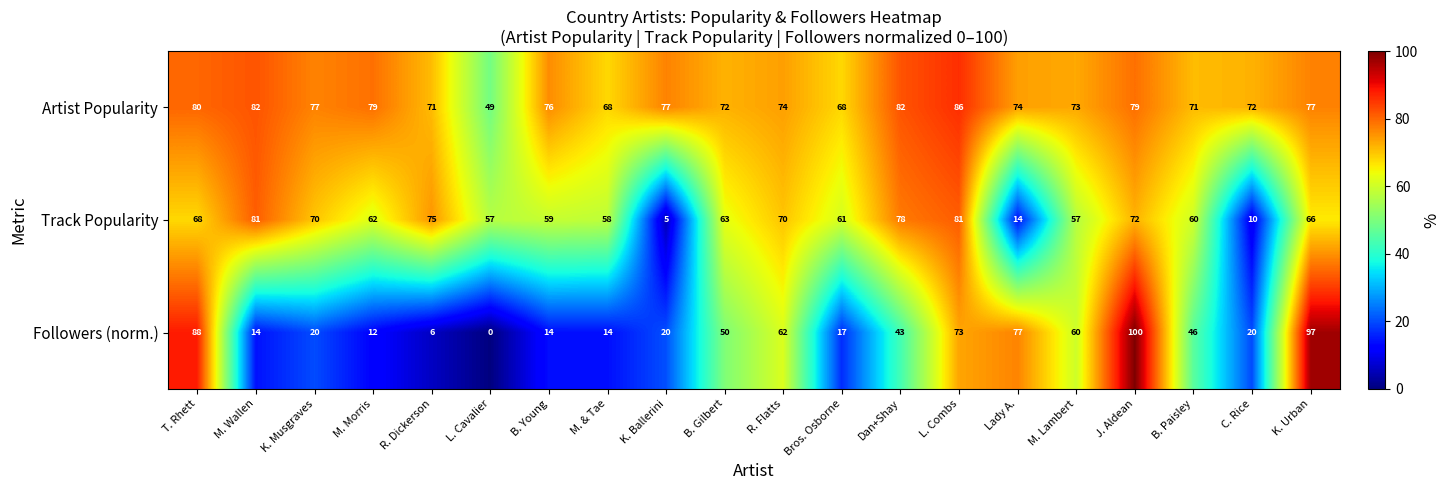

What is the difference between the maximum and minimum values in the Artist Popularity series?

37